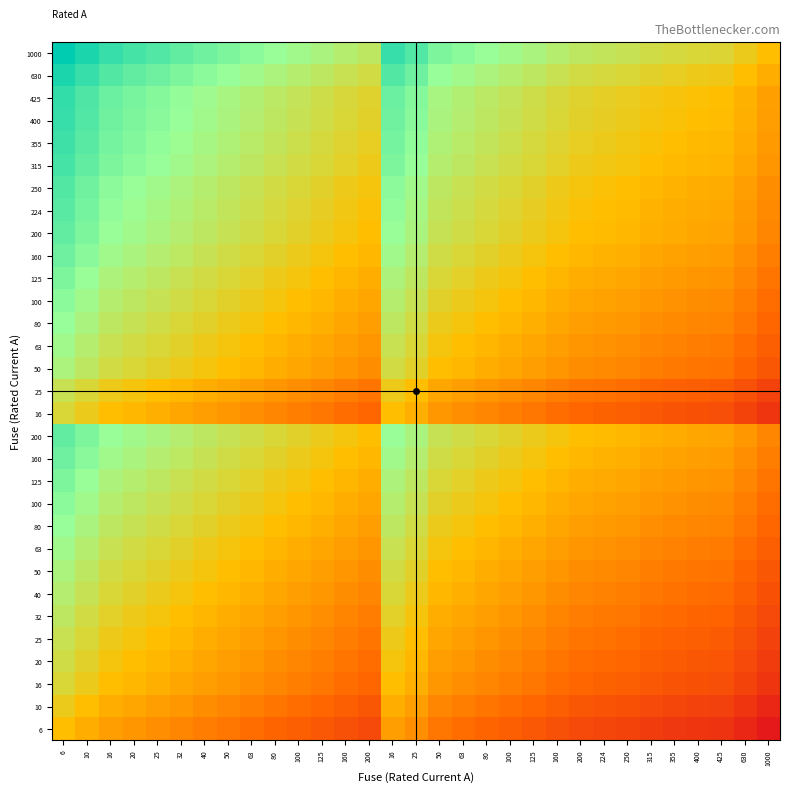

What is the total value across all series at 80?

1.2